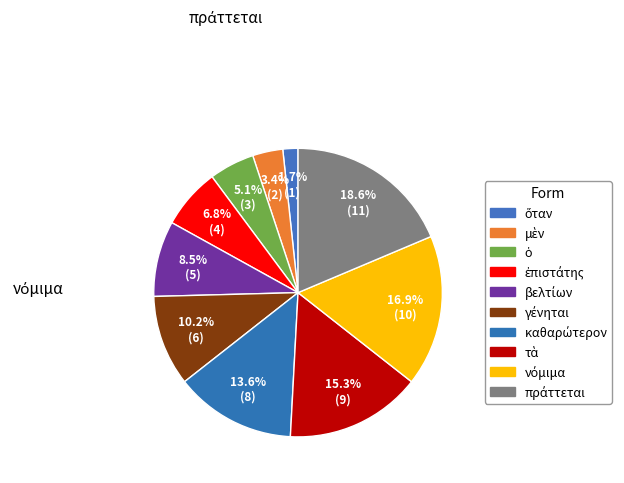

How many segments does this pie chart have?

10